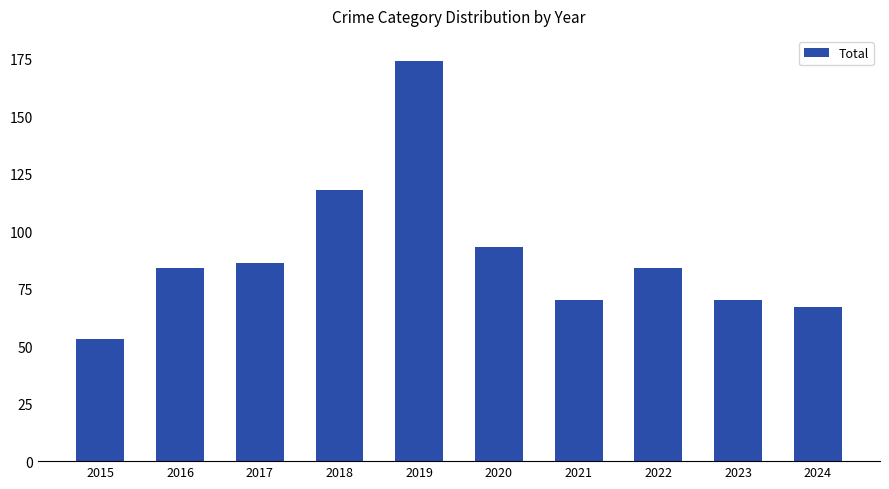

At which category does the chart reach its peak across all series?

2019